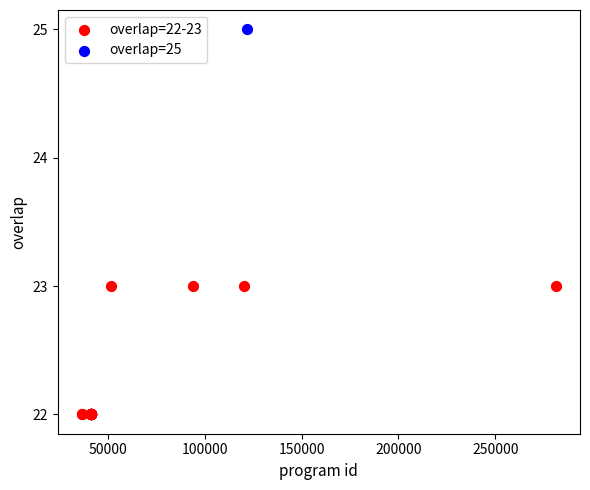

What are all the series names shown in the legend?

overlap=22-23, overlap=25